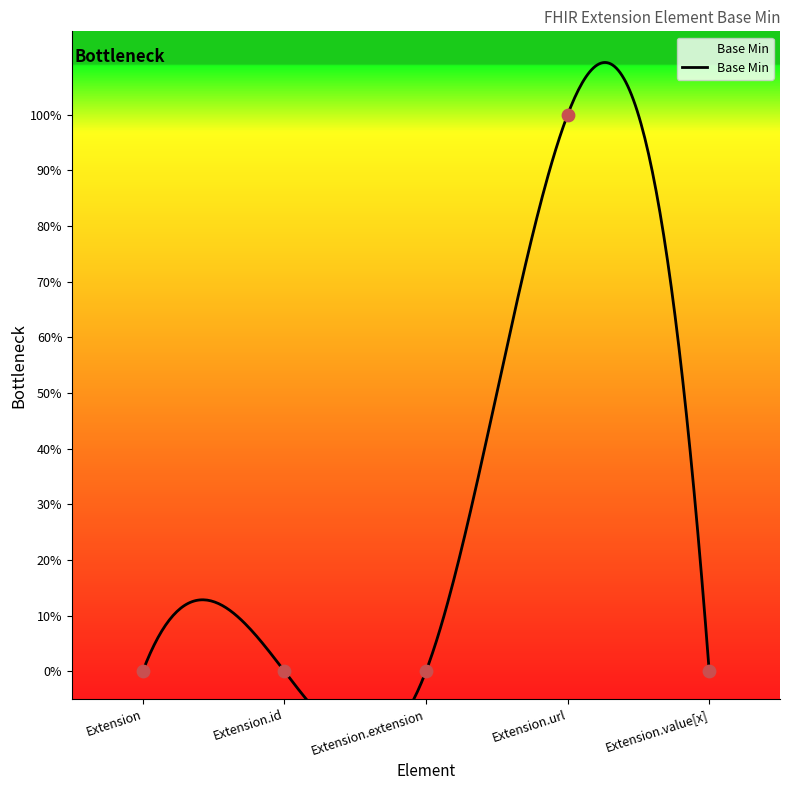

What is the change in value from Extension to Extension.url?

+1